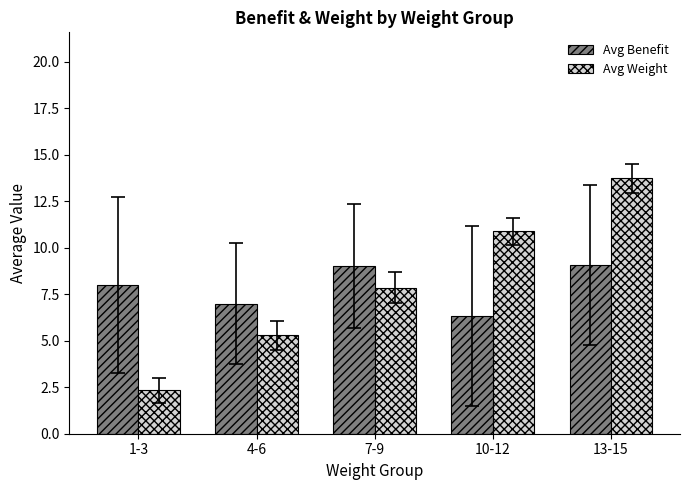

What is the label of the 2nd bar from the right?

10-12